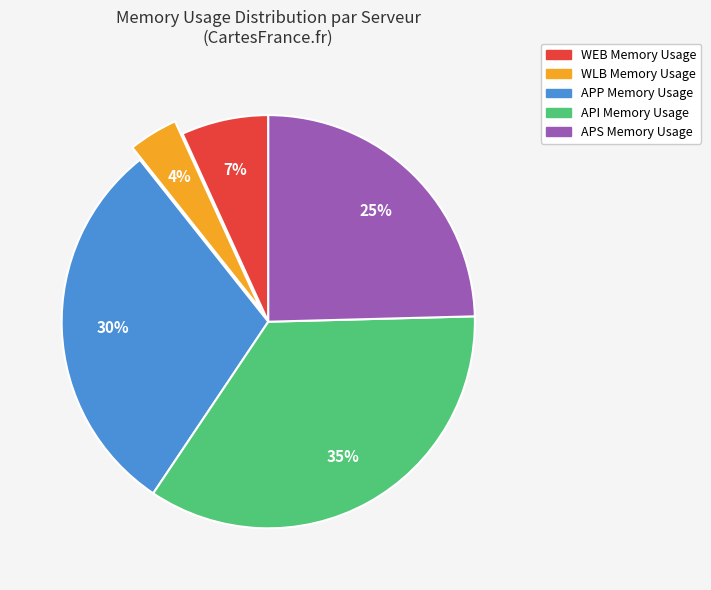

To the nearest percent, what portion does WEB represent?

7%